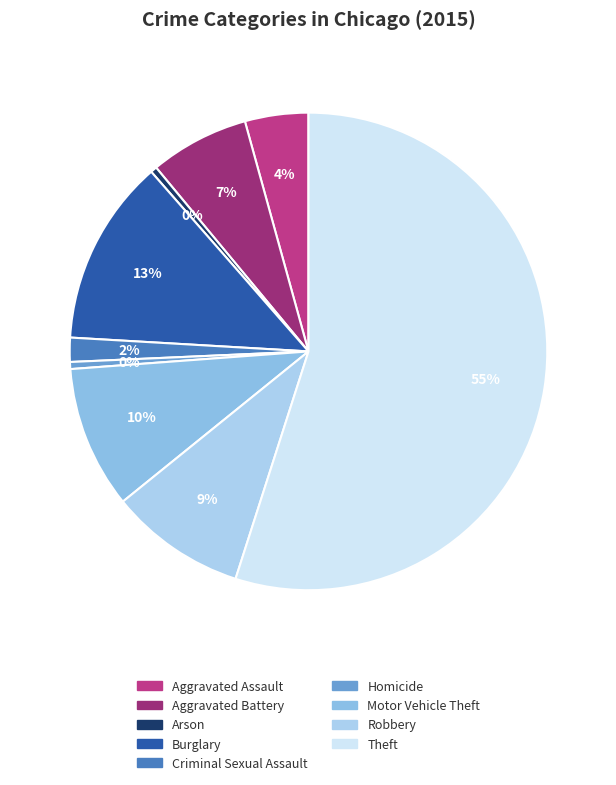

Which slice represents more than half of the pie?

Theft